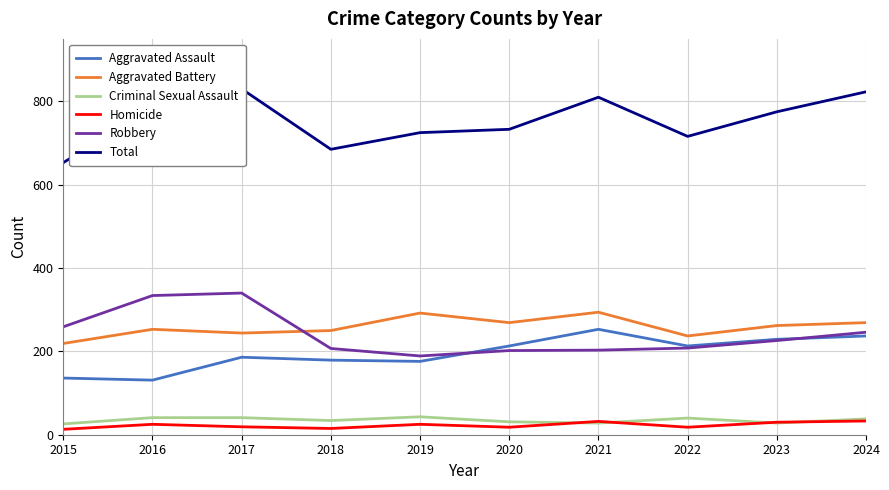

What are all the series names shown in the legend?

Aggravated Assault, Aggravated Battery, Criminal Sexual Assault, Homicide, Robbery, Total